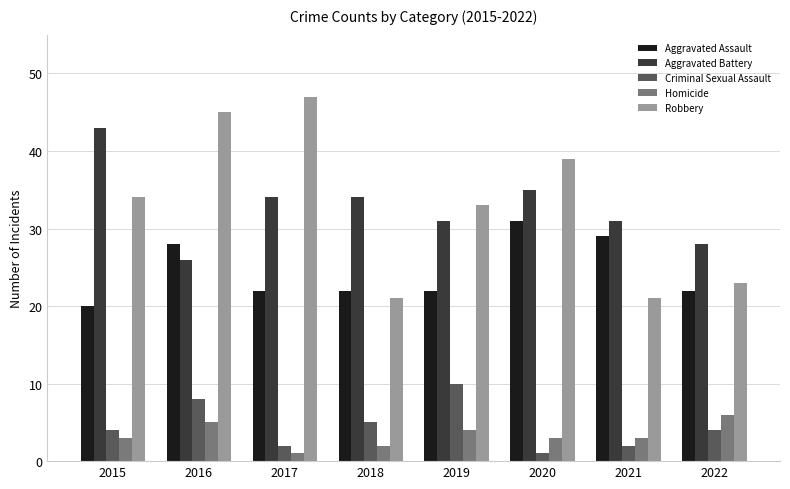

How many bars are there in total?

40